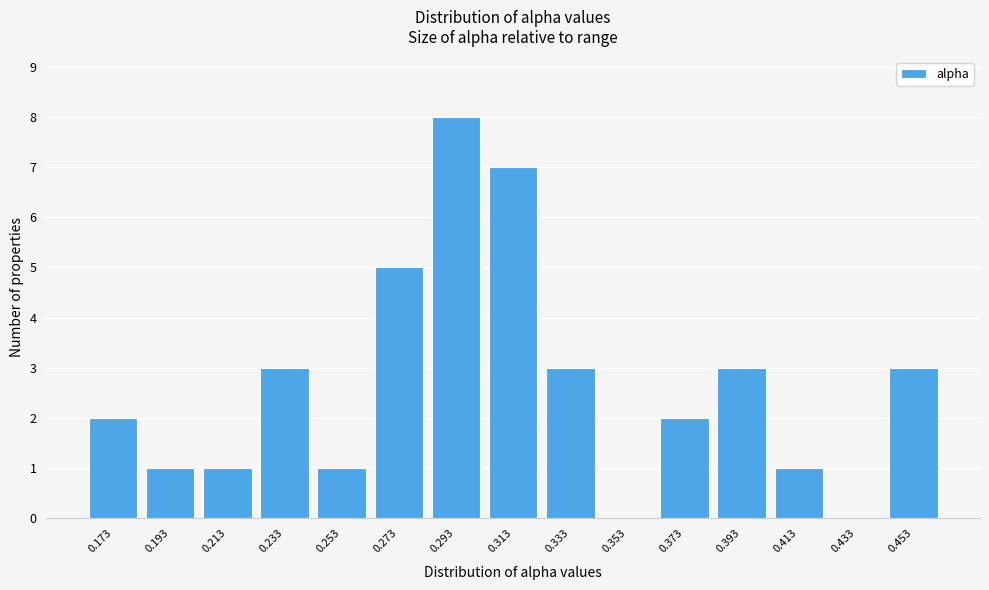

Reading left to right, extract all data points from this chart.

0.173=2	0.193=1	0.213=1	0.233=3	0.253=1	0.273=5	0.293=8	0.313=7	0.333=3	0.353=0	0.373=2	0.393=3	0.413=1	0.433=0	0.453=3